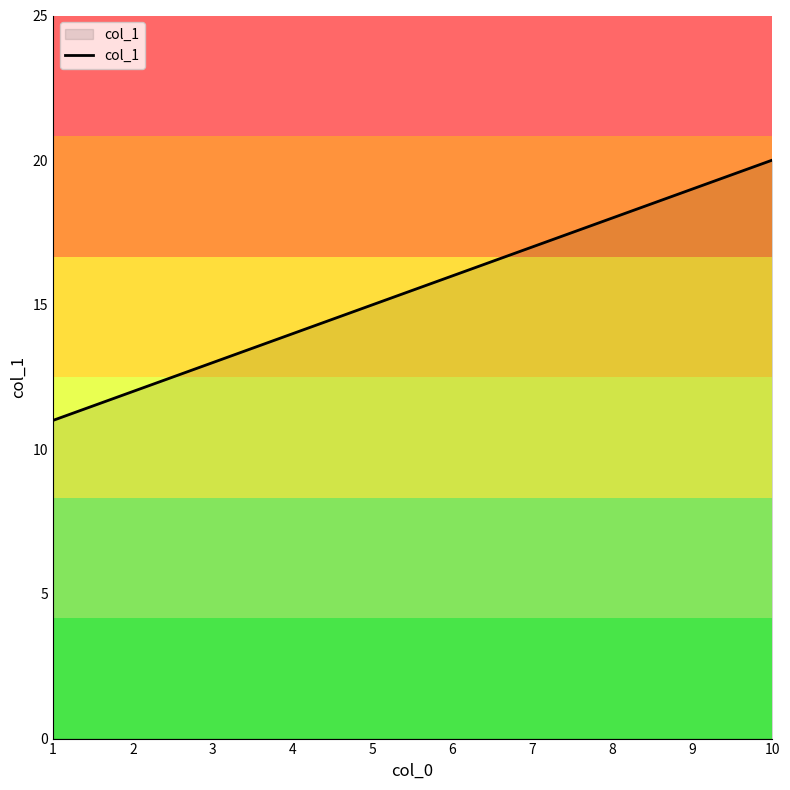

Reading left to right, transcribe all the data shown in this chart.

1=11	2=12	3=13	4=14	5=15	6=16	7=17	8=18	9=19	10=20